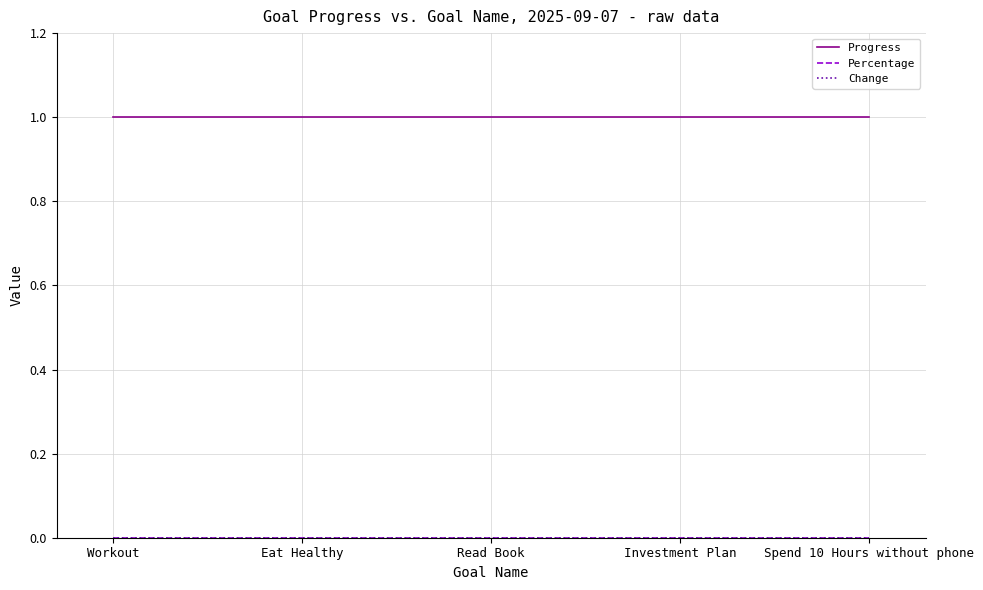

Which series has the largest total across all categories?

Progress